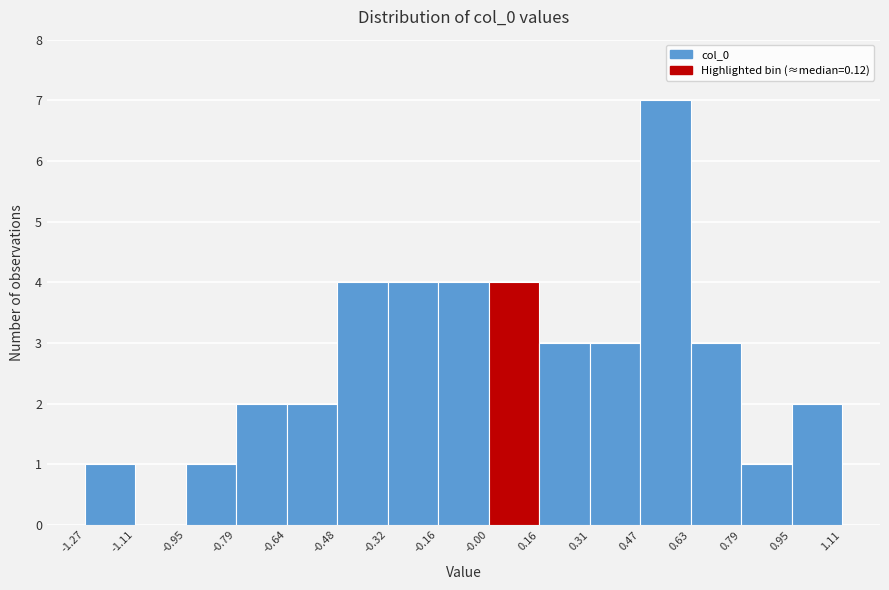

Which range on the x-axis has the tallest bar?

0.47 to 0.63